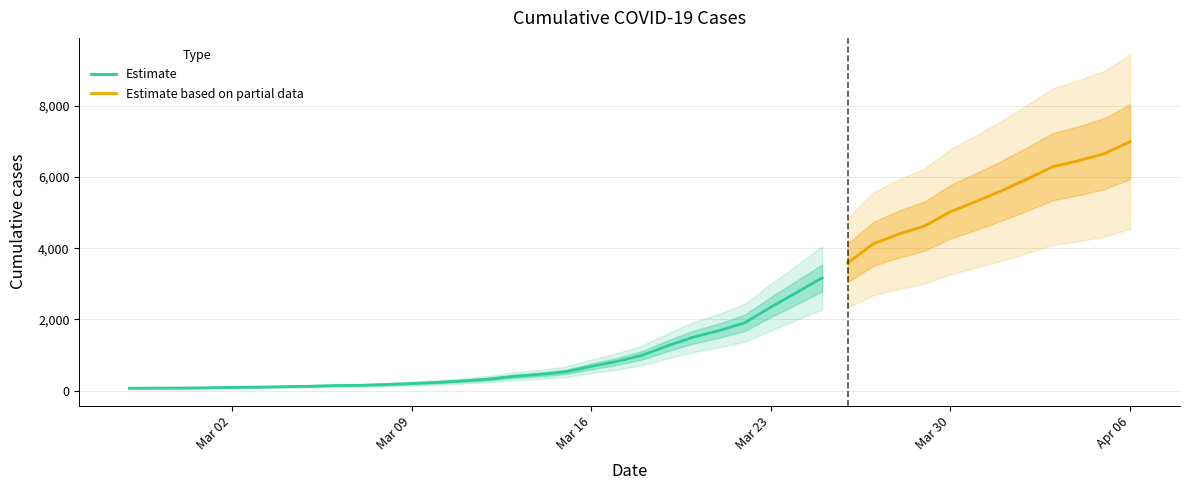

Which category has the lowest value across all series?

2020-02-27